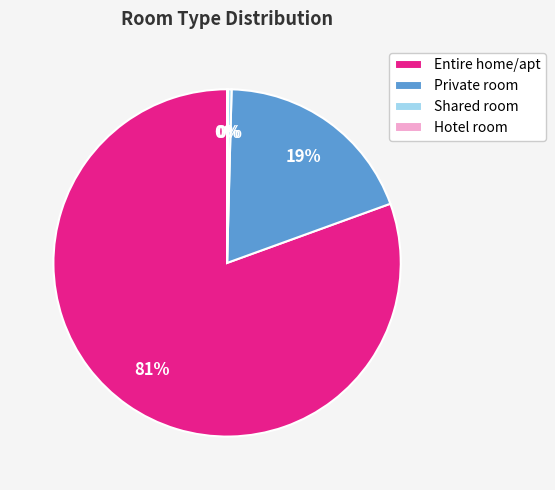

Does Entire home/apt represent more than half of the total?

Yes